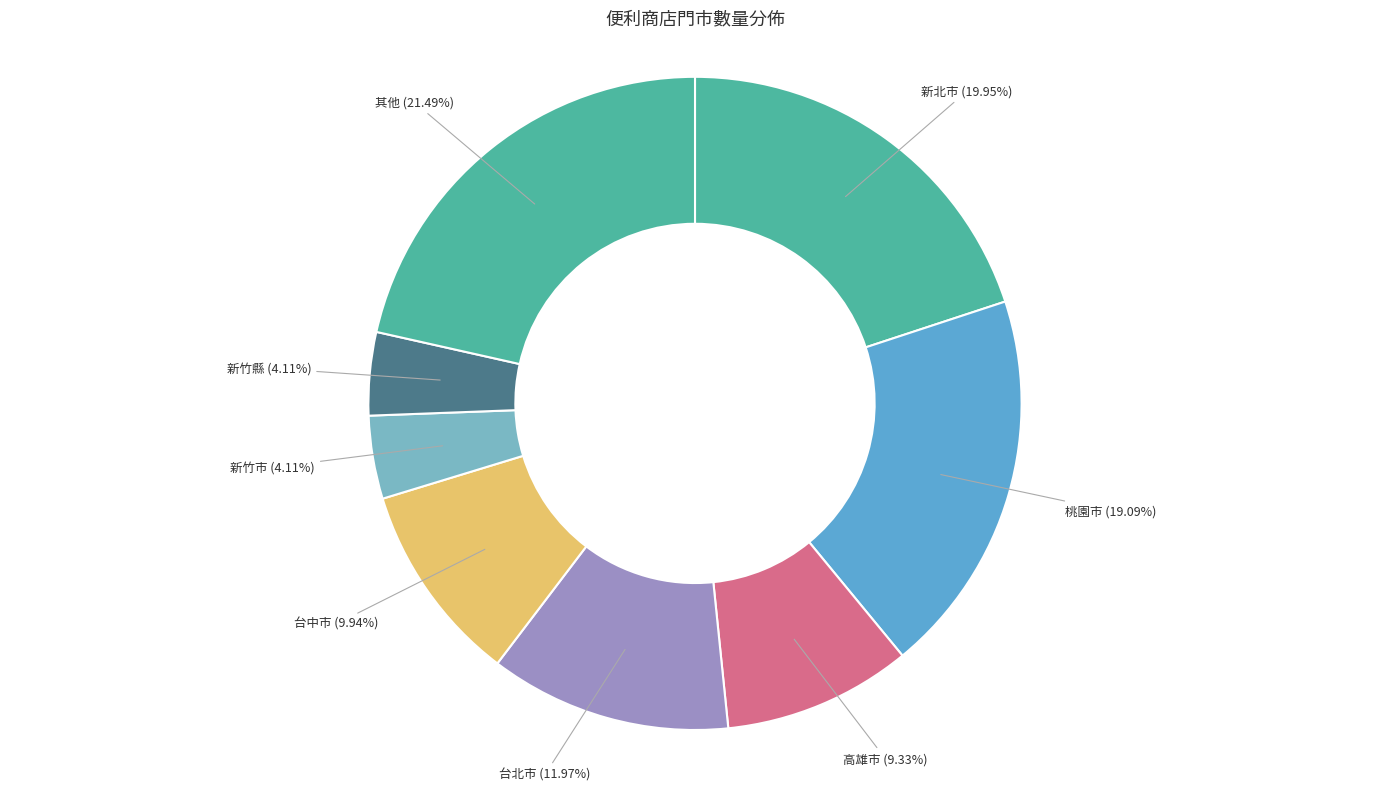

Count the number of slices in the pie.

8